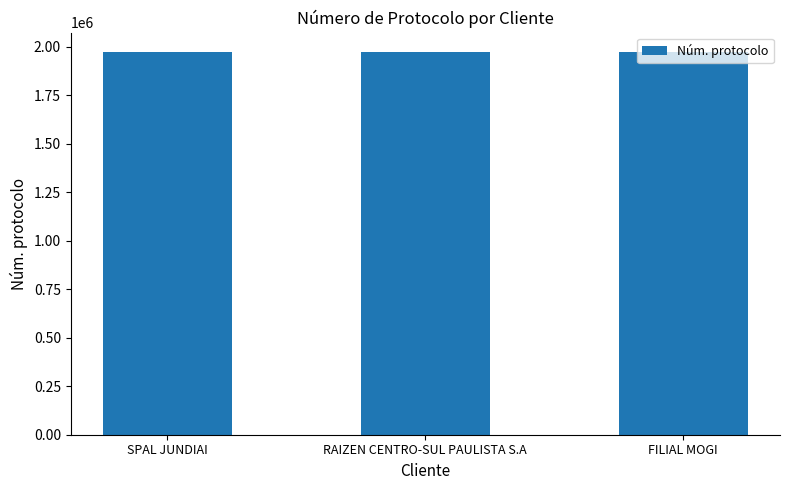

Count the number of data series in this chart.

1